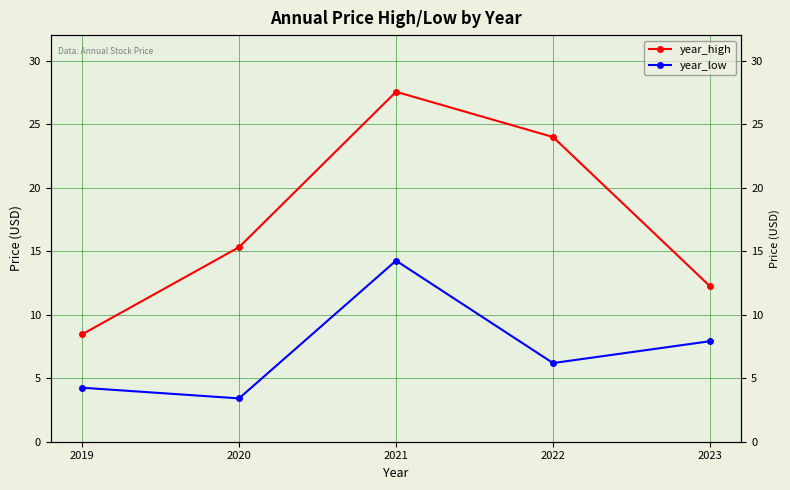

Which category has the highest value in the year_low series?

2021